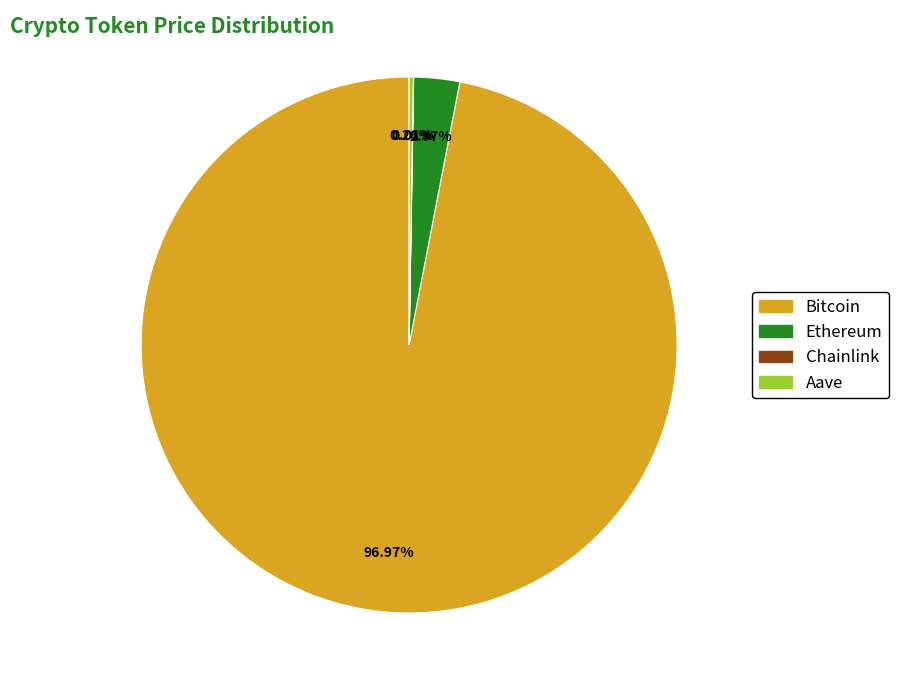

What is the majority slice?

Bitcoin